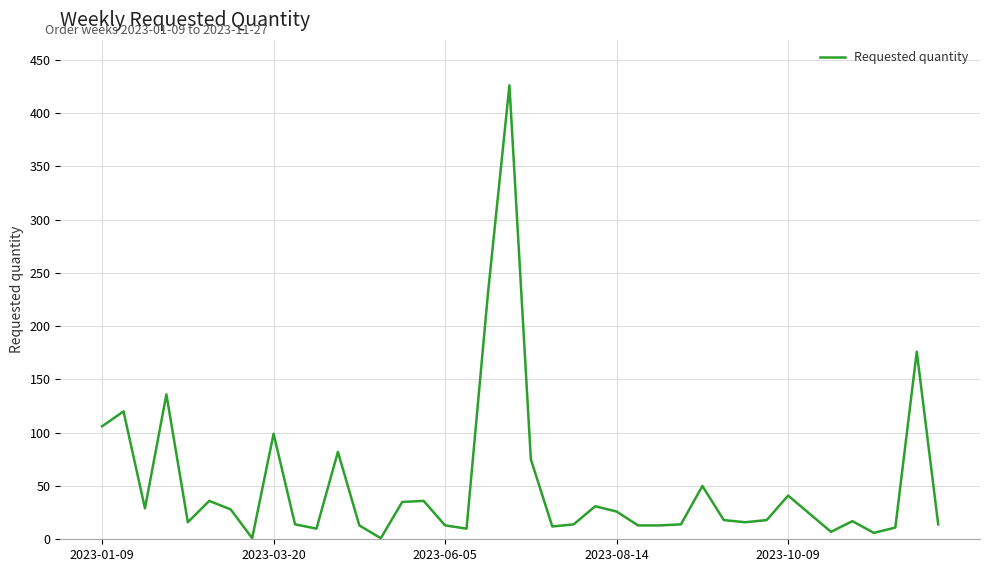

What is the difference between the maximum and minimum values?

425